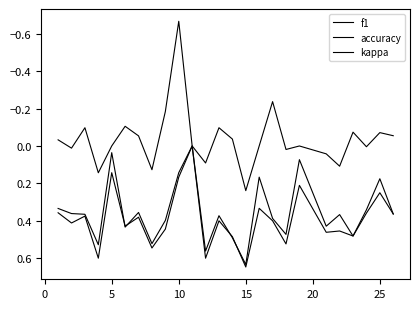

True or false: kappa and accuracy intersect in this chart.

False